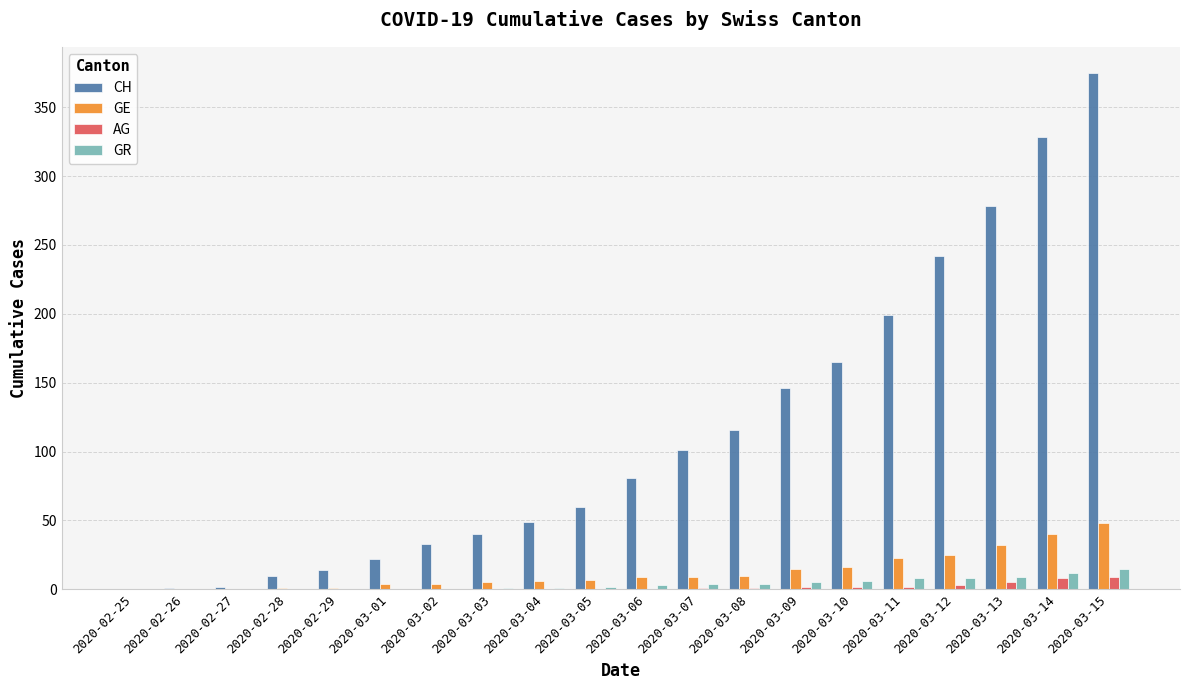

Which series changed the most between 2020-02-28 and 2020-03-13?

CH